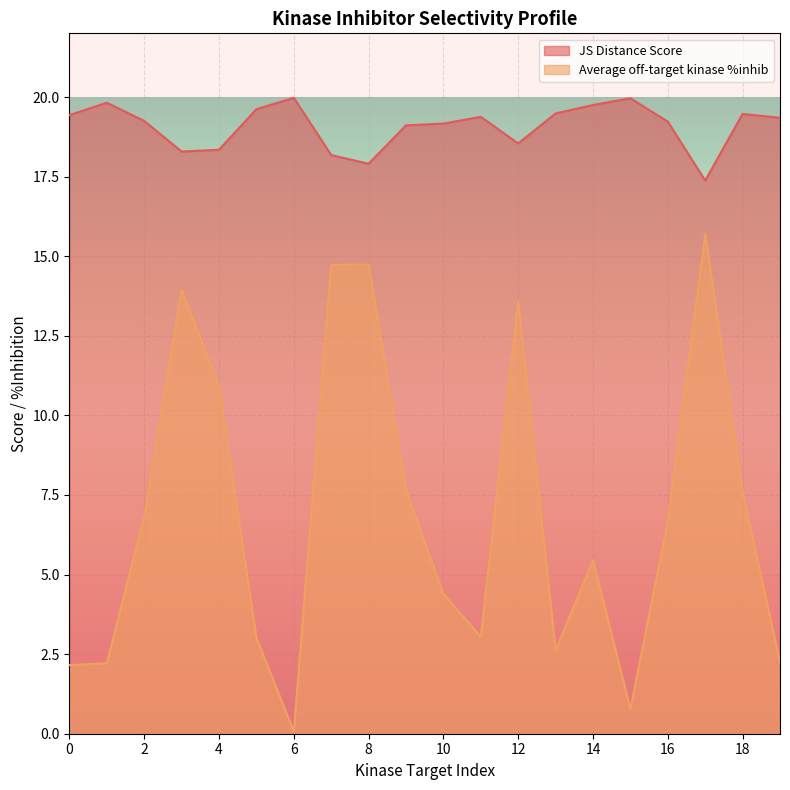

Between 13 and 15, which series saw the biggest shift?

Average off-target kinase %inhib